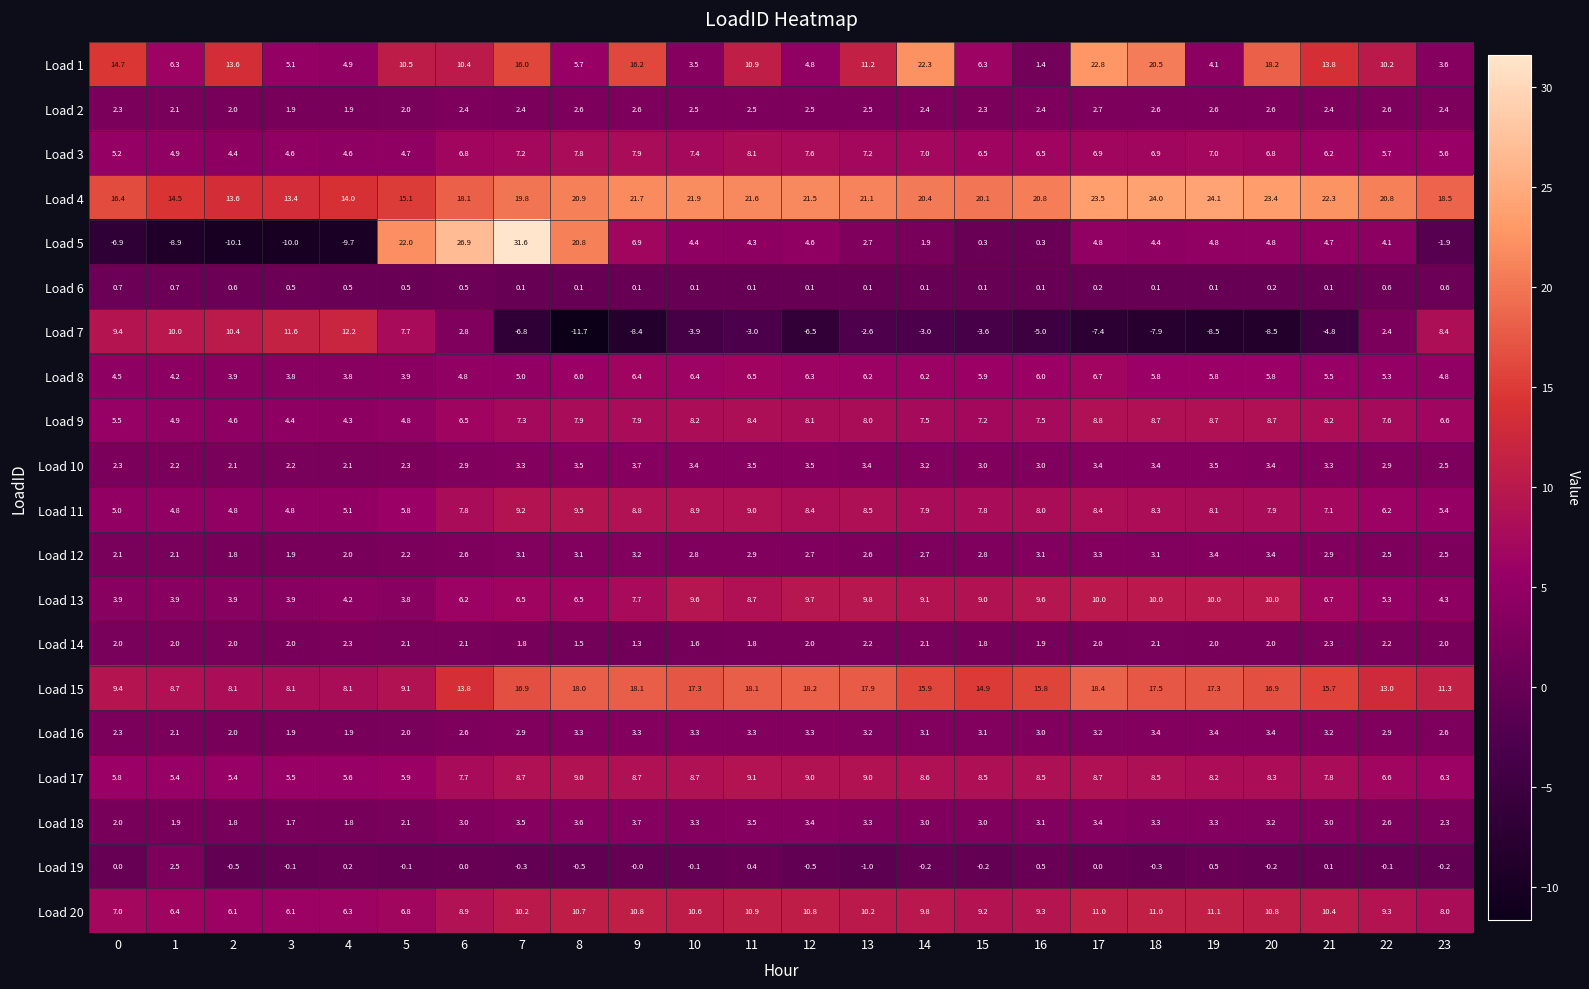

What is the spread (max minus min) of values at 20?

31.9